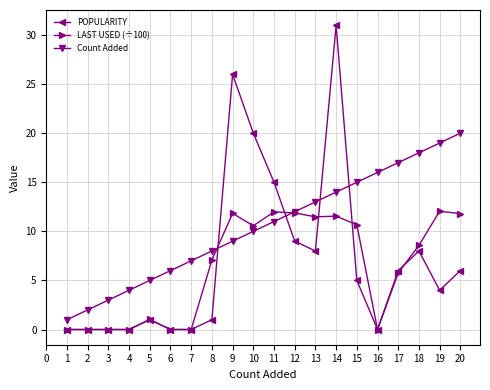

What is the value of the Count Added point at the 16th from the left?

16.0